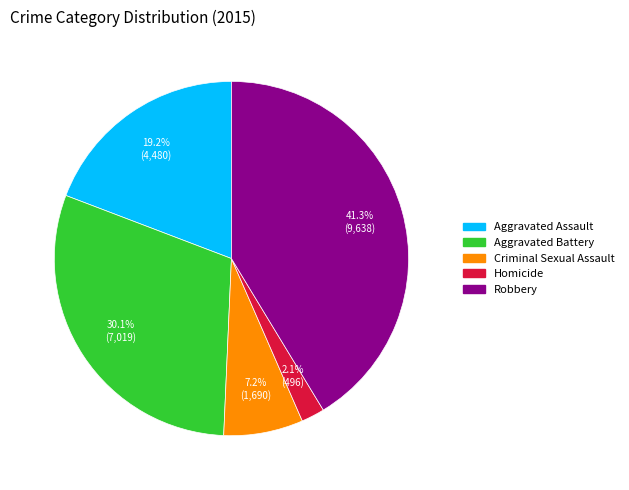

To the nearest percent, what is the average slice percentage?

20%